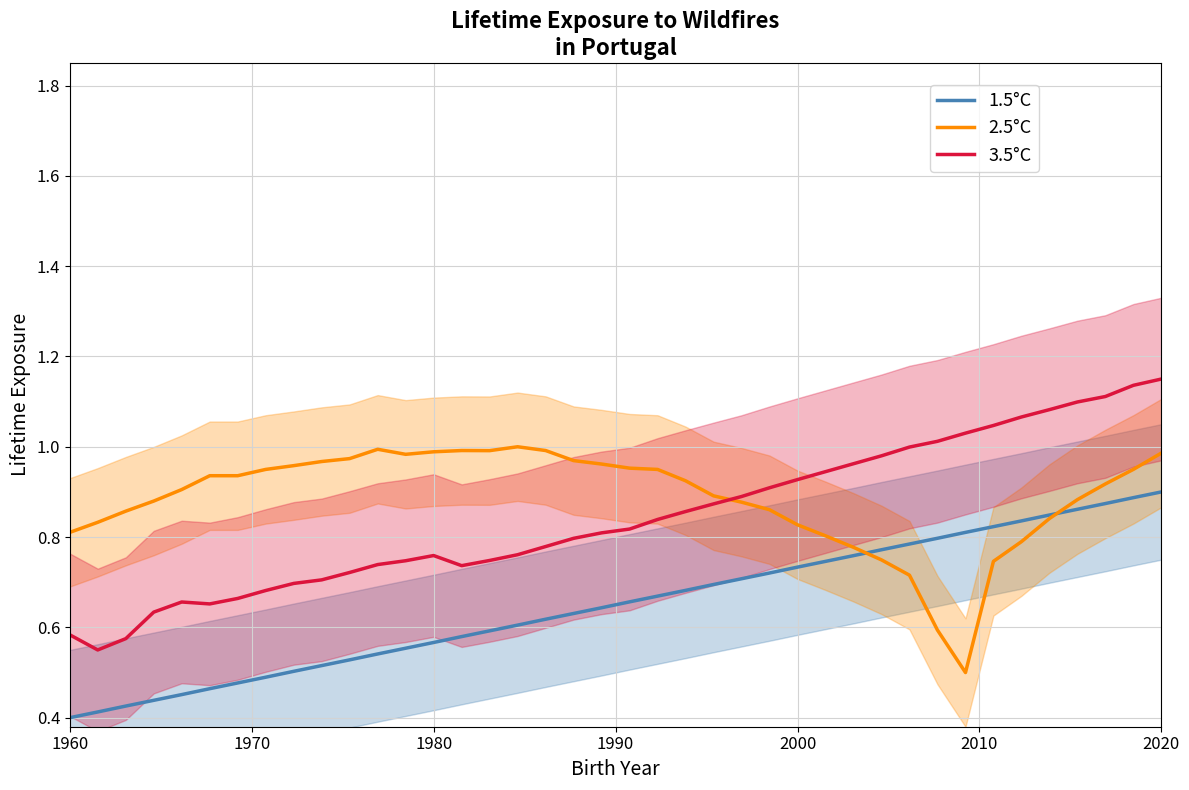

Which series has the largest total across all categories?

2.5°C